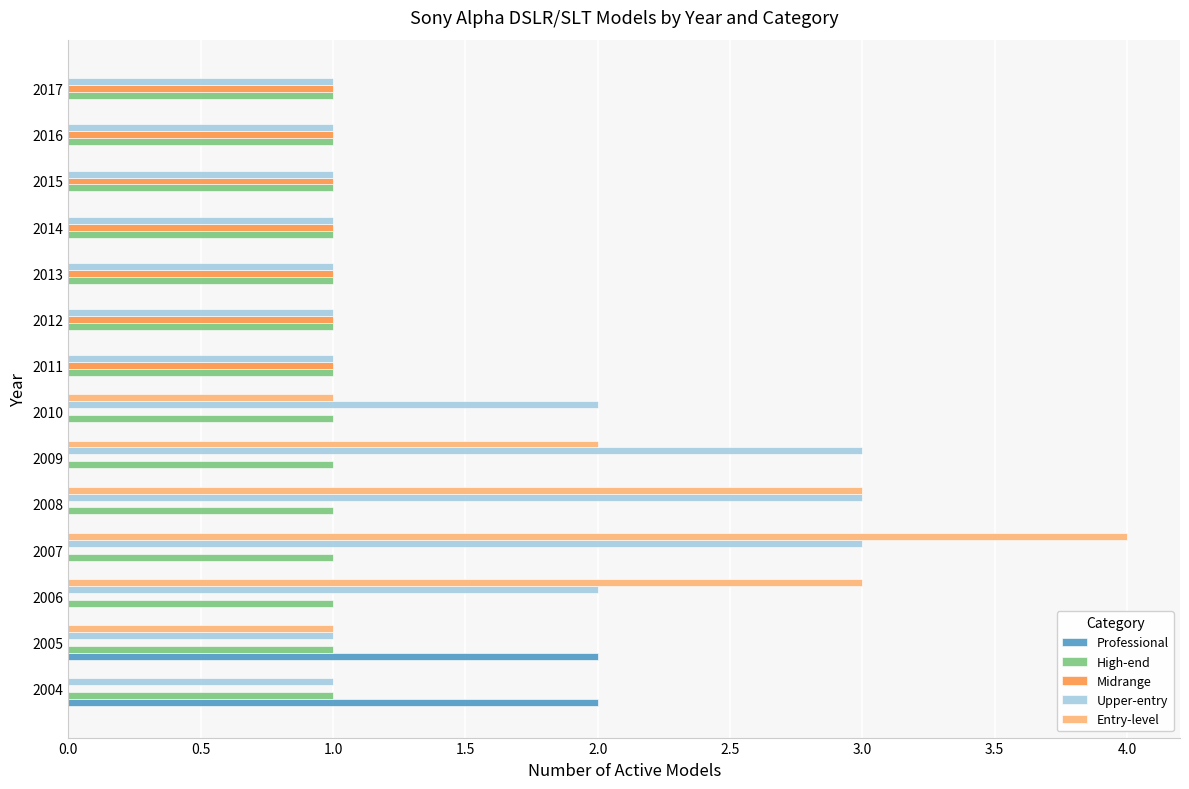

Which series has the largest total across all categories?

Upper-entry